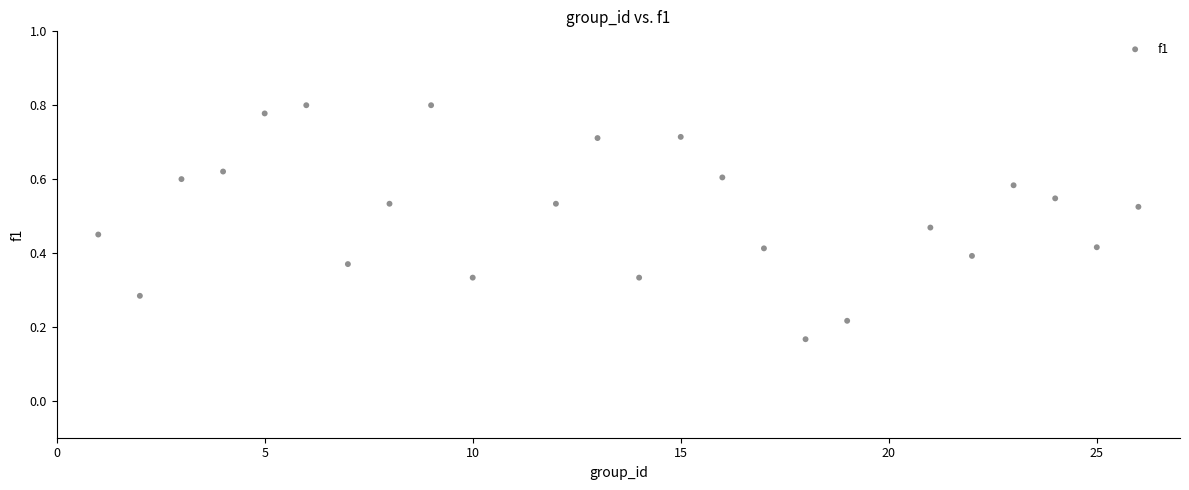

What is the range of X values (max minus min)?

25.0